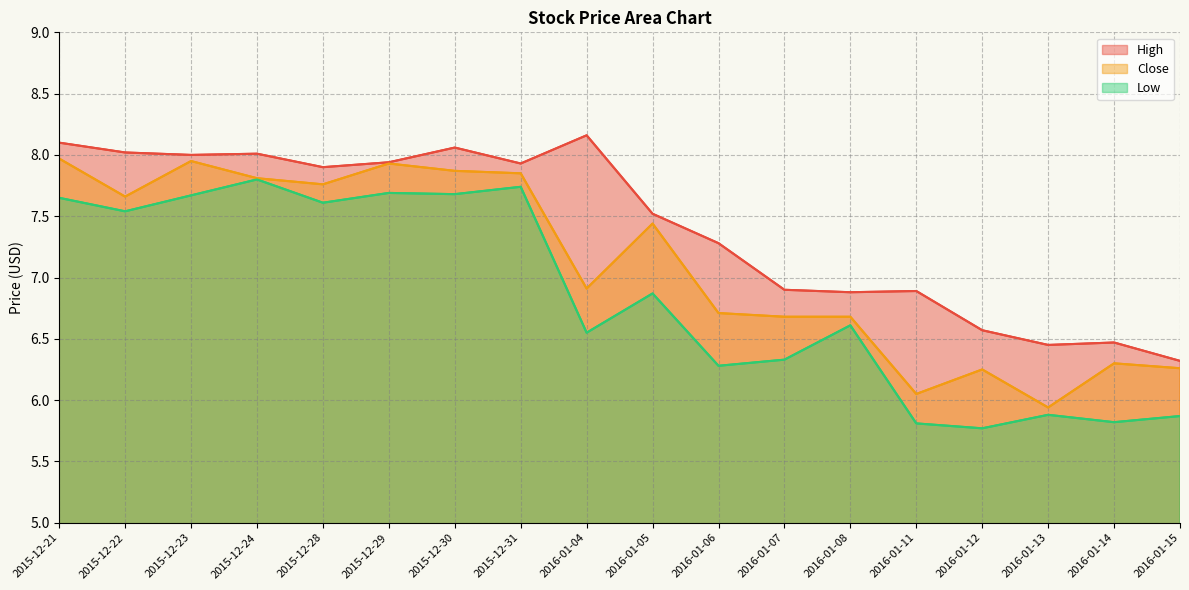

What is the average value of the Close series?

7.1